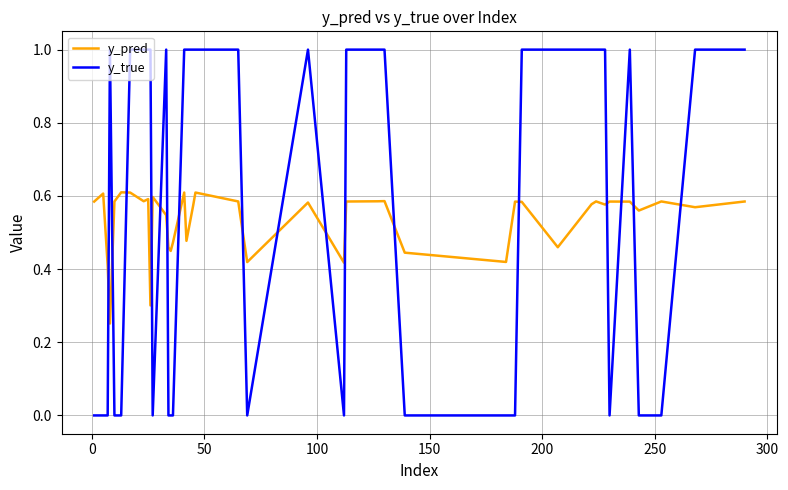

What is the difference between the maximum and minimum values in the y_true series?

1.0